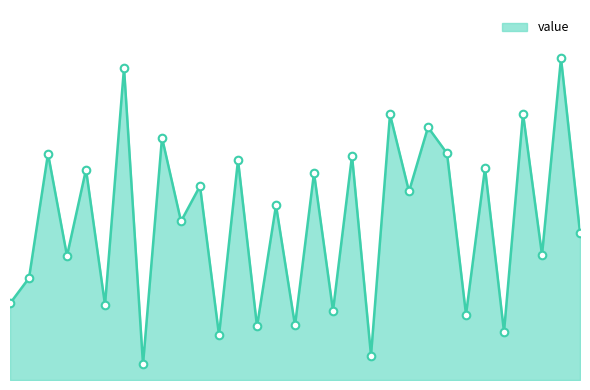

Does the chart have visible grid lines?

No